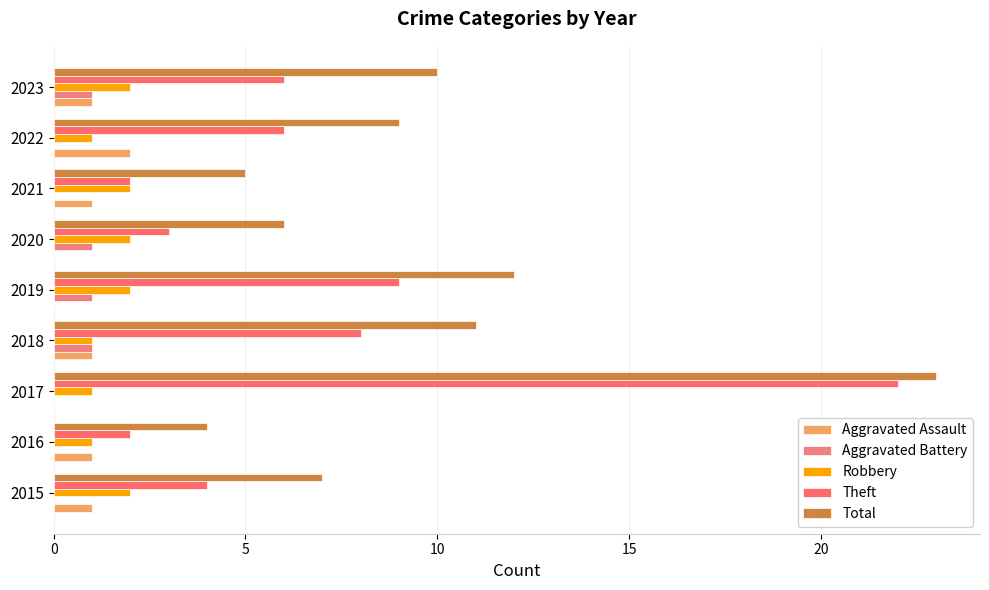

How many series are shown in this chart?

5